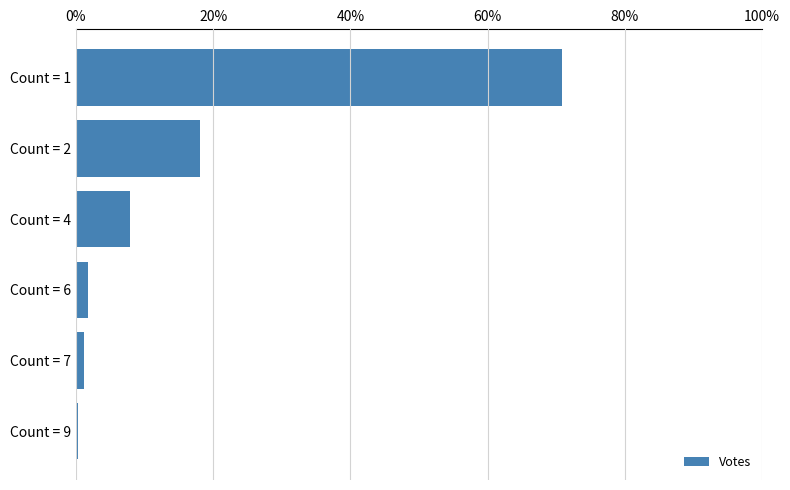

What is the change in value from Count = 1 to Count = 2?

-52.7